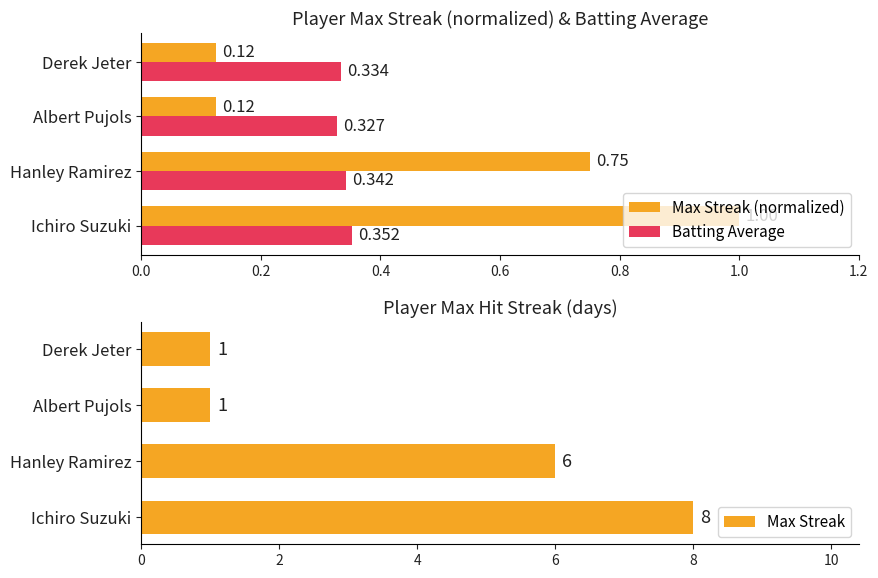

Is the value of Batting Average at Hanley Ramirez greater than the value of Max Streak (normalized) at Hanley Ramirez?

No